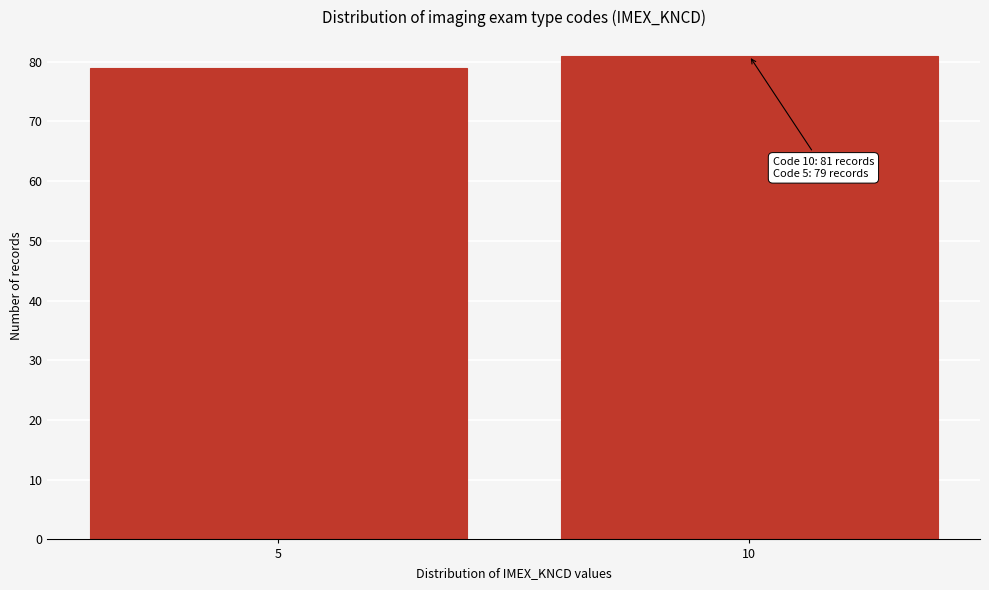

Reading left to right, extract all data points from this chart.

5=79	10=81